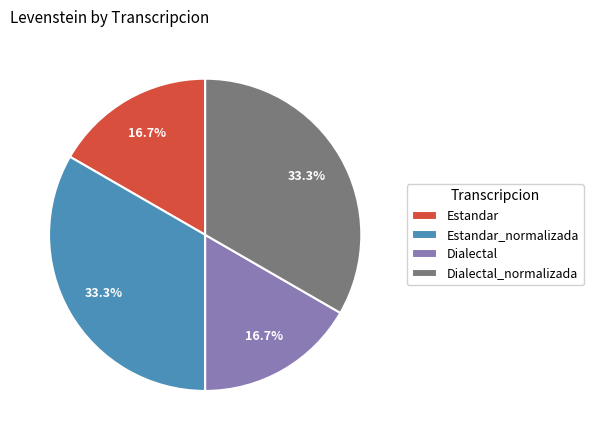

Is the sum of Dialectal and Estandar greater than half?

No